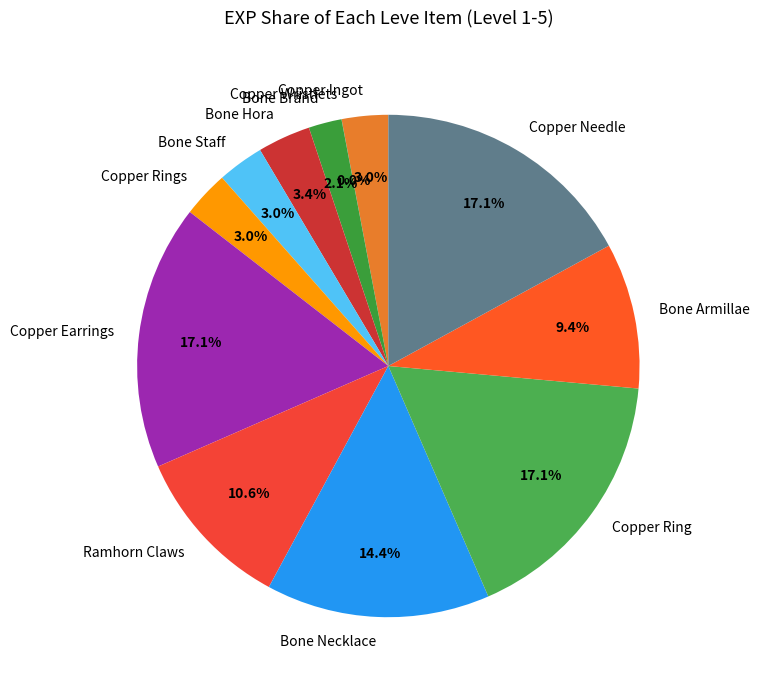

The Copper Ingot slice represents 10% of the pie. True or false?

False